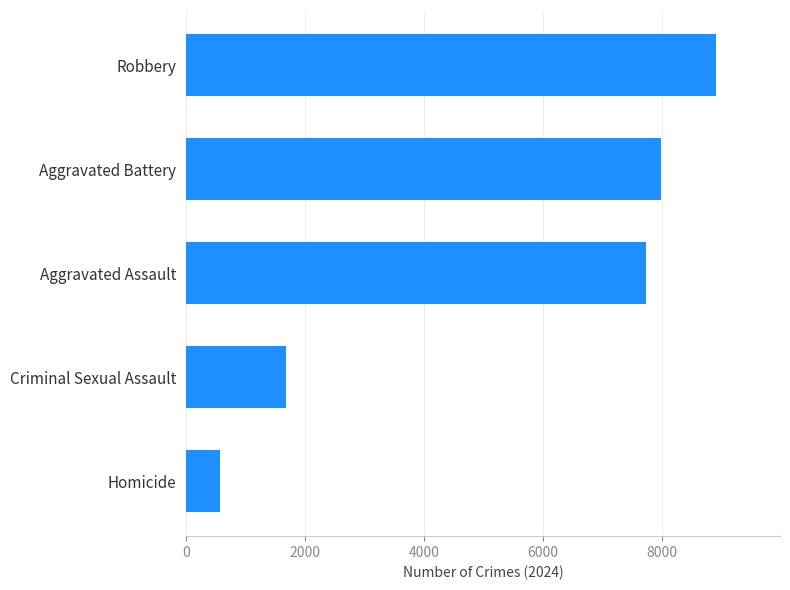

What is the minimum value shown in the chart?

572